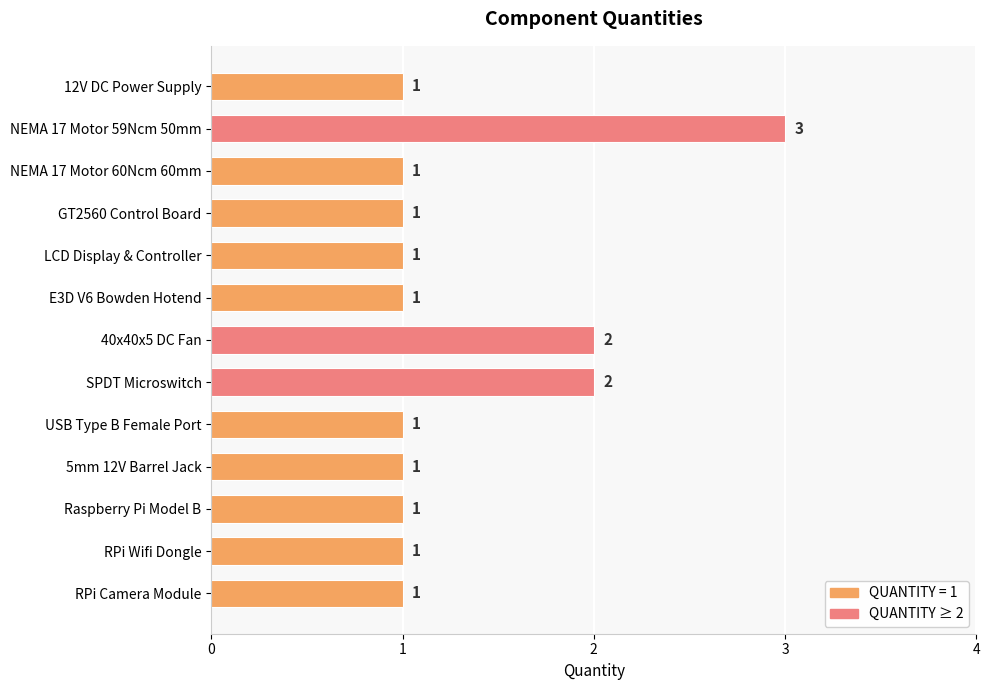

Which has a higher value, SPDT Microswitch or RPi Wifi Dongle?

SPDT Microswitch